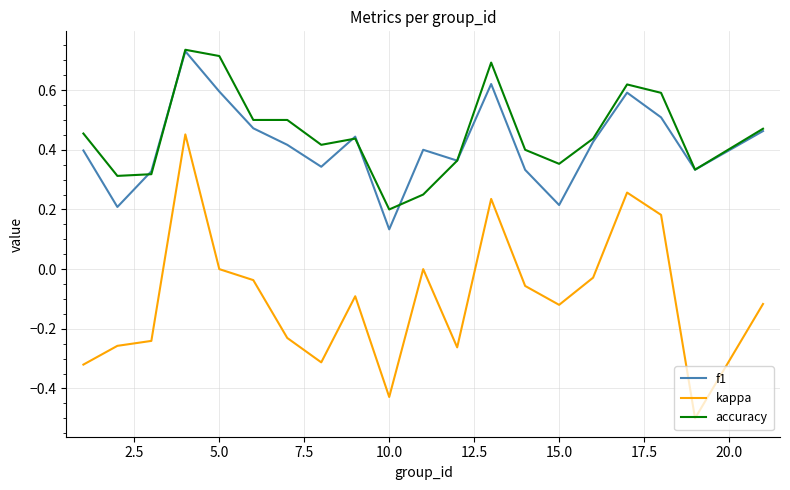

What is the minimum value shown in the chart?

-0.5